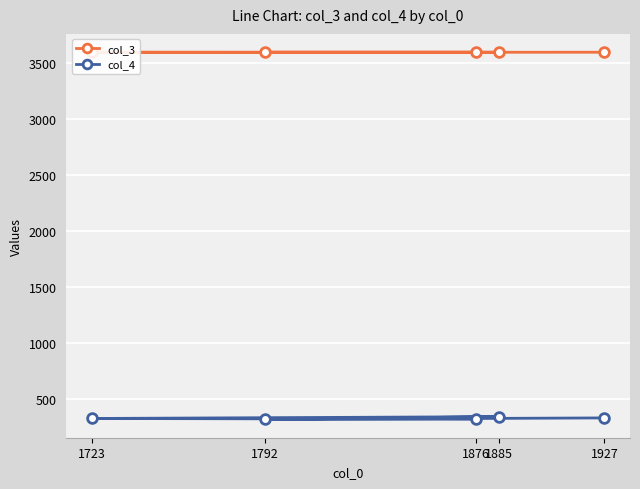

What is the difference between the col_3 values at 1792 and 1723?

0.2